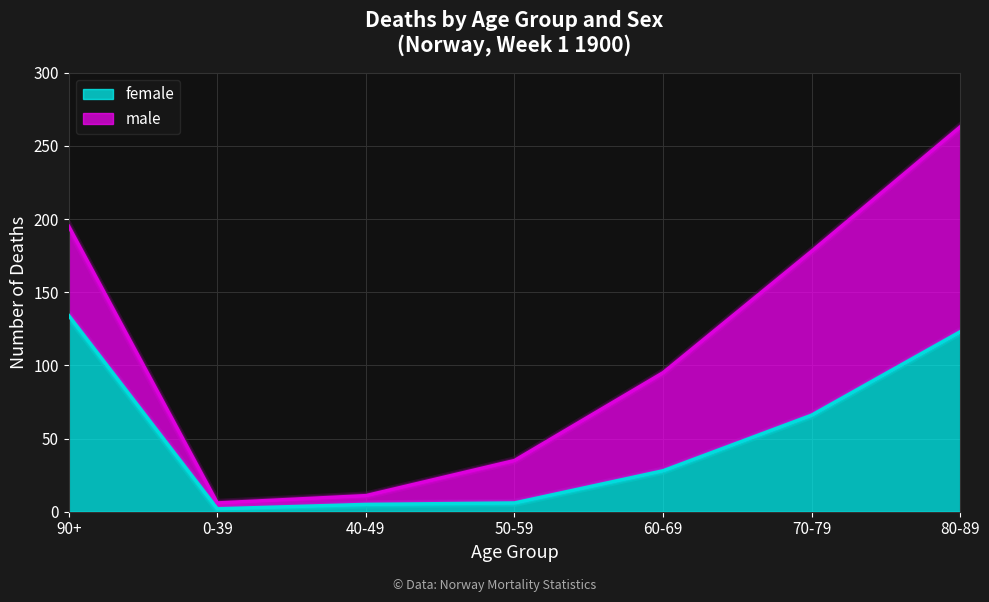

Where is the first local minimum?

0-39